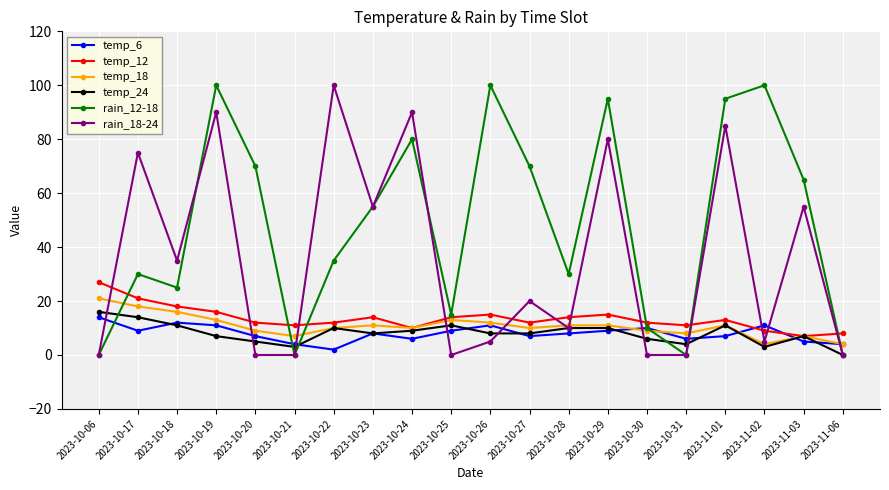

True or false: temp_24 has a value of 3 at 2023-10-21.

True